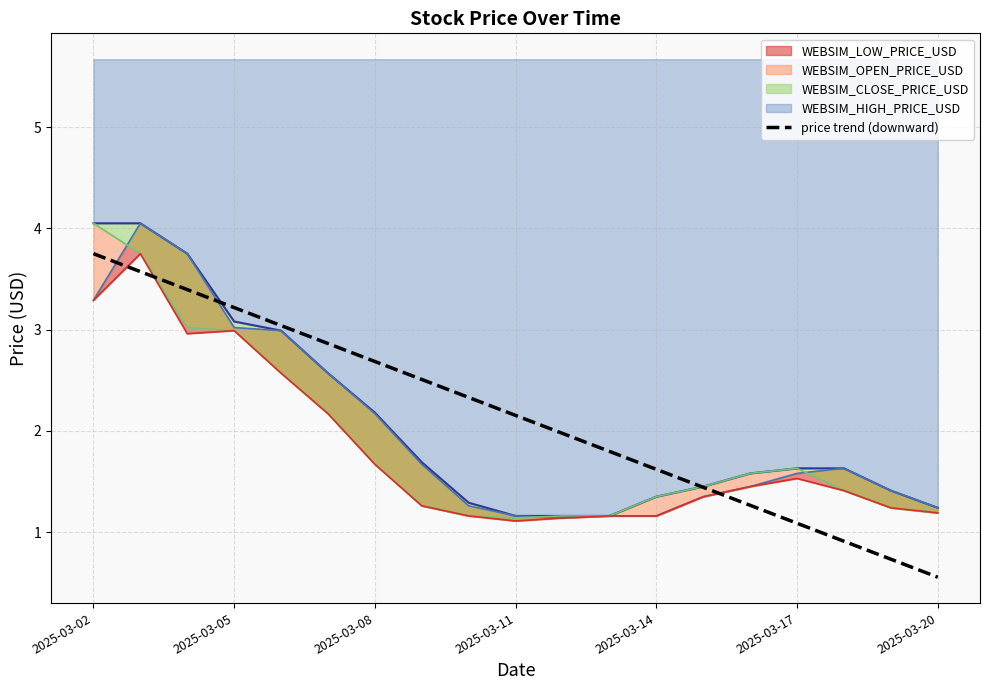

What is the maximum value for price trend (downward)?

3.8